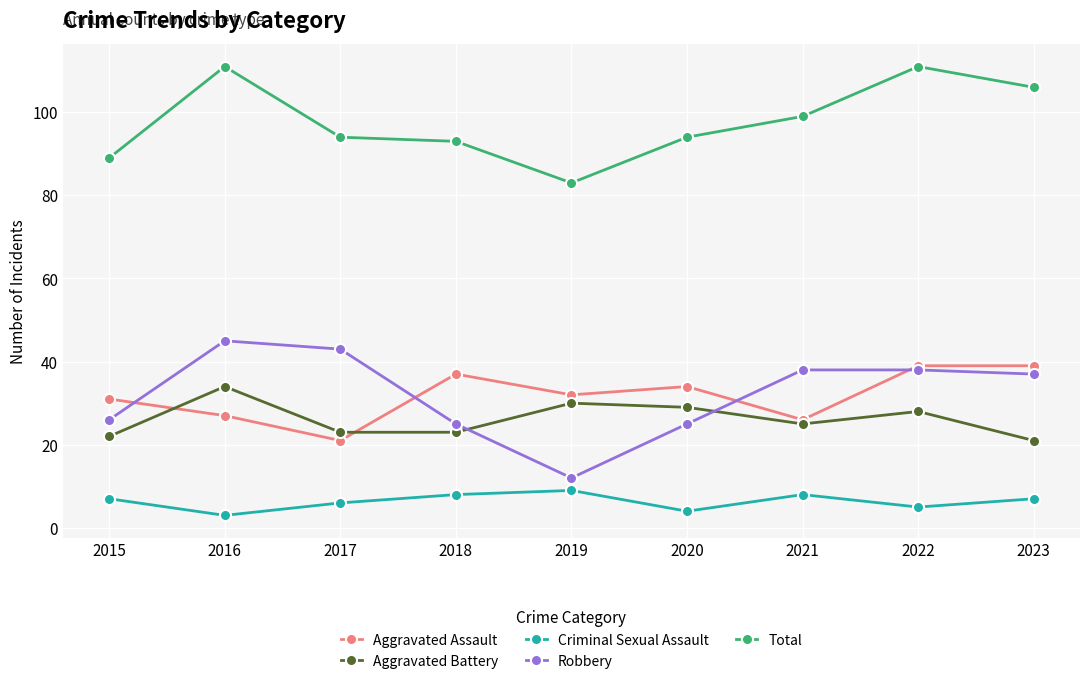

What is the average value of the Aggravated Battery series?

26